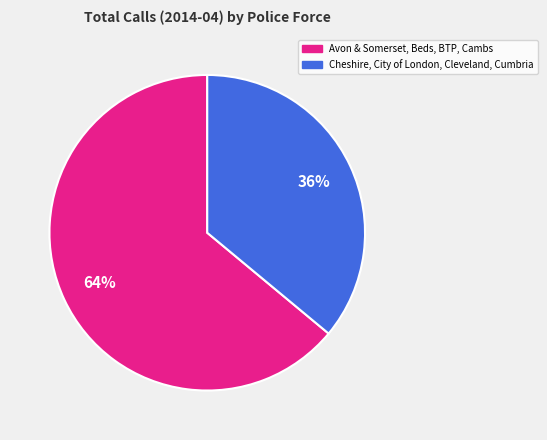

To the nearest percent, what portion does Cheshire, City of London, Cleveland, Cumbria represent?

36%